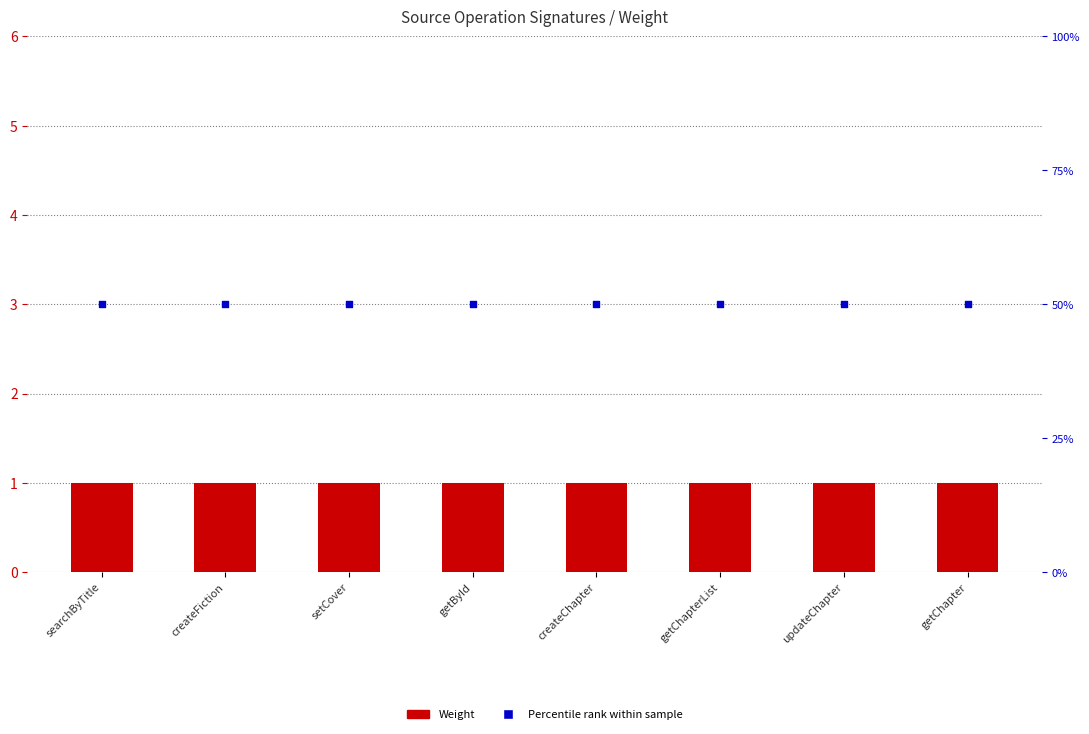

Which series contains the lowest Y value?

Weight